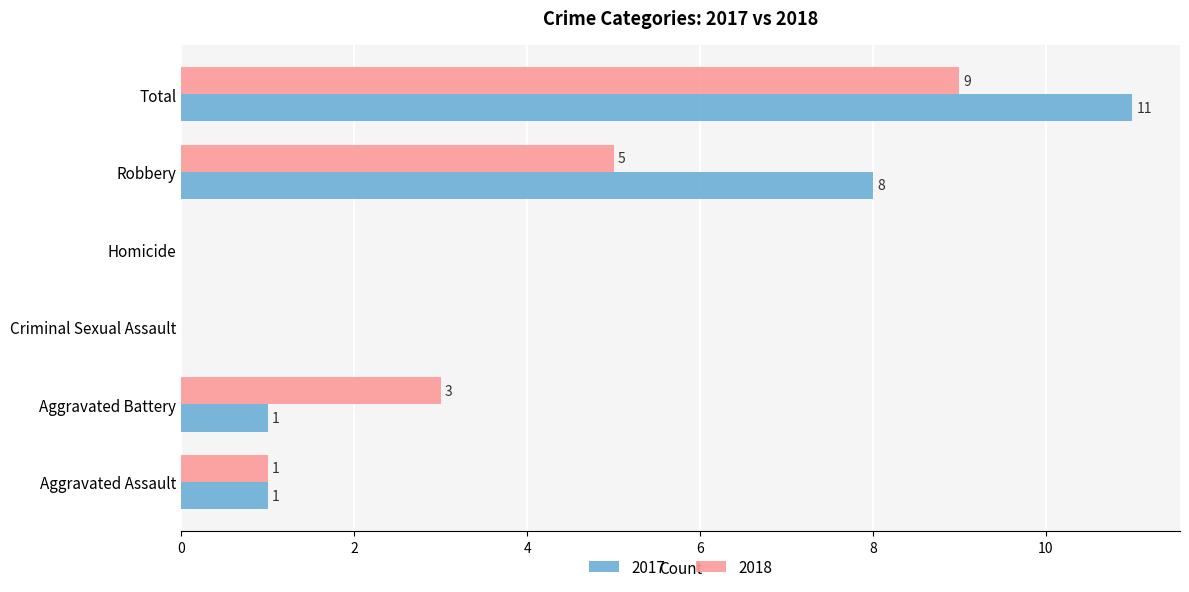

What is the highest value of the 2017 series?

11